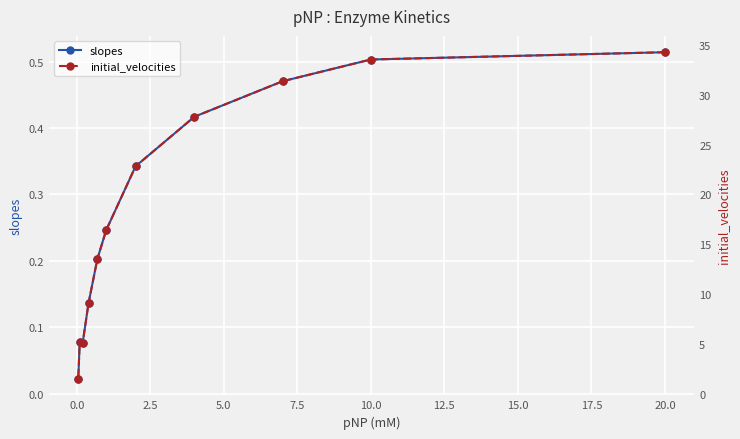

At which label does slopes reach its peak?

20.0